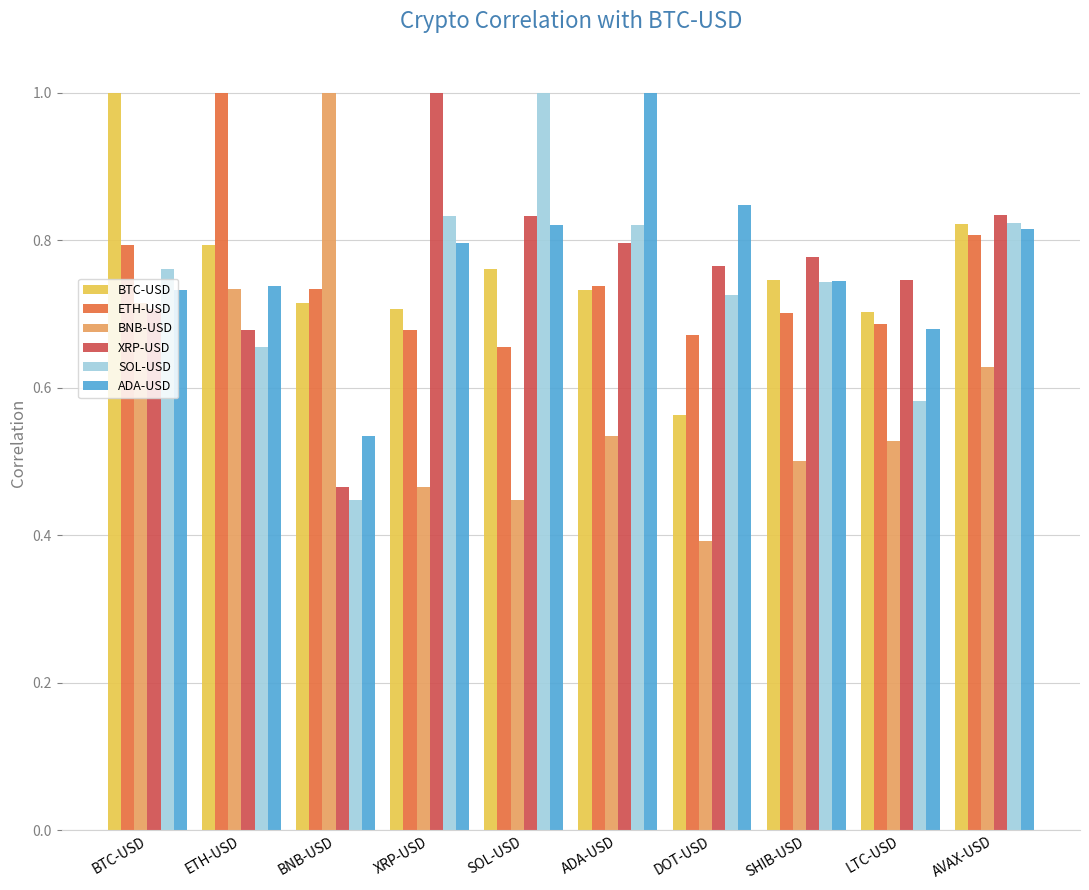

At which label is ADA-USD closest to 0?

BNB-USD